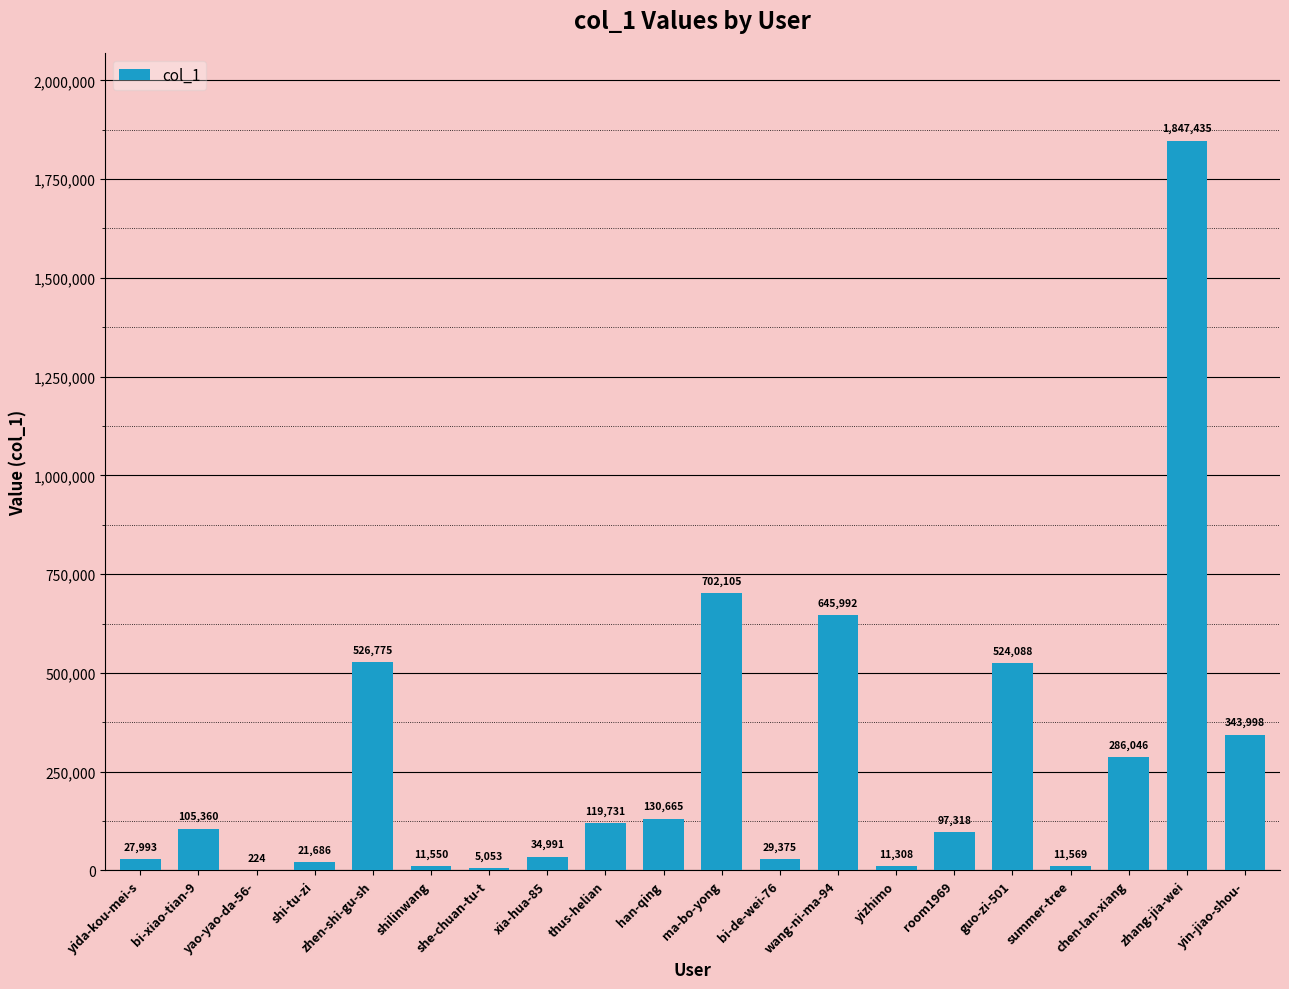

What is the change in value from han-qing to bi-de-wei-76?

-101290